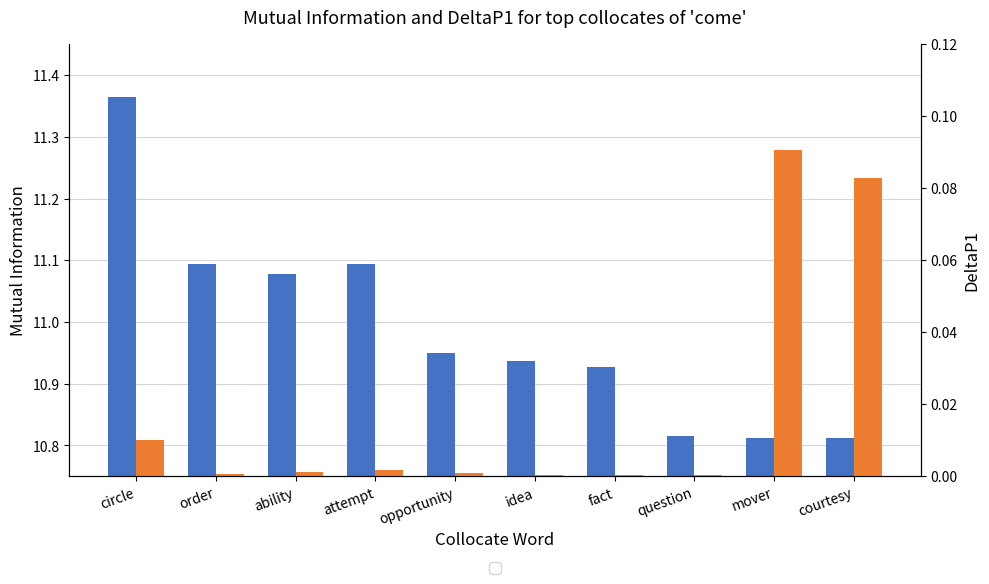

How many data points does each series have?

10